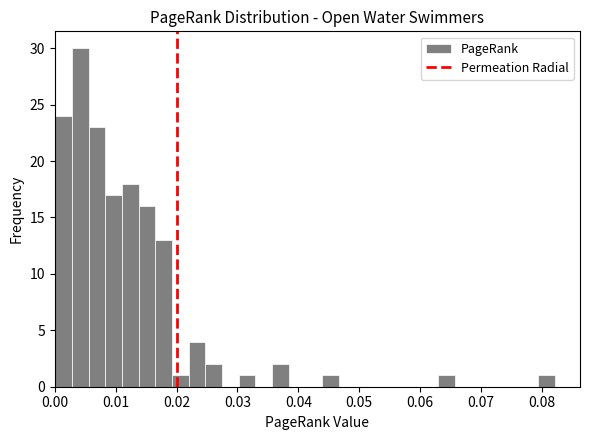

Around what value on the x-axis is the tallest bar? Give the approximate position of its centre, as read against the axis.

0.004